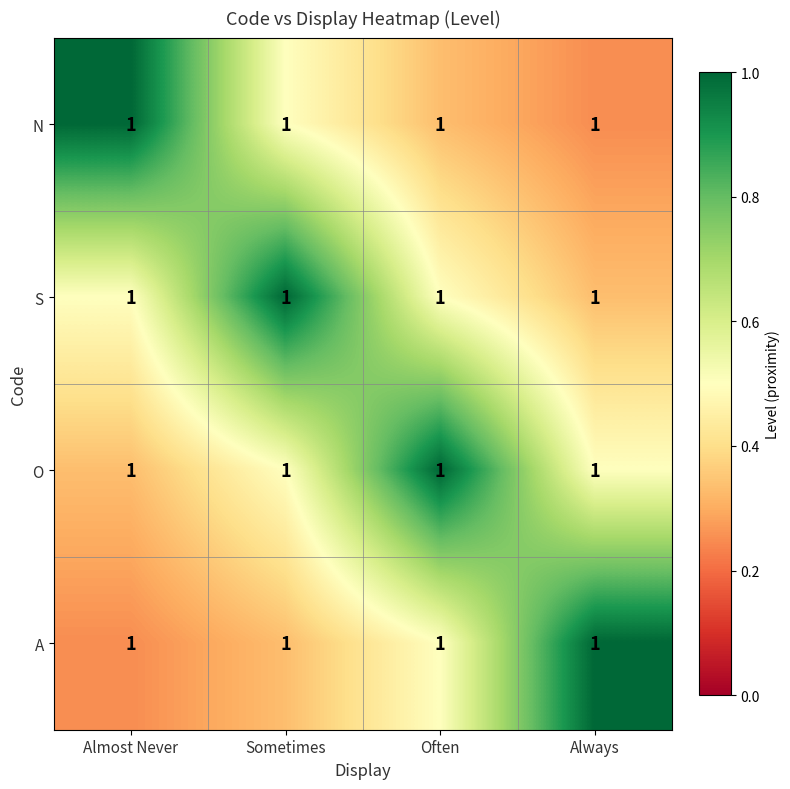

The S series shows 0.5 at Almost Never. True or false?

True